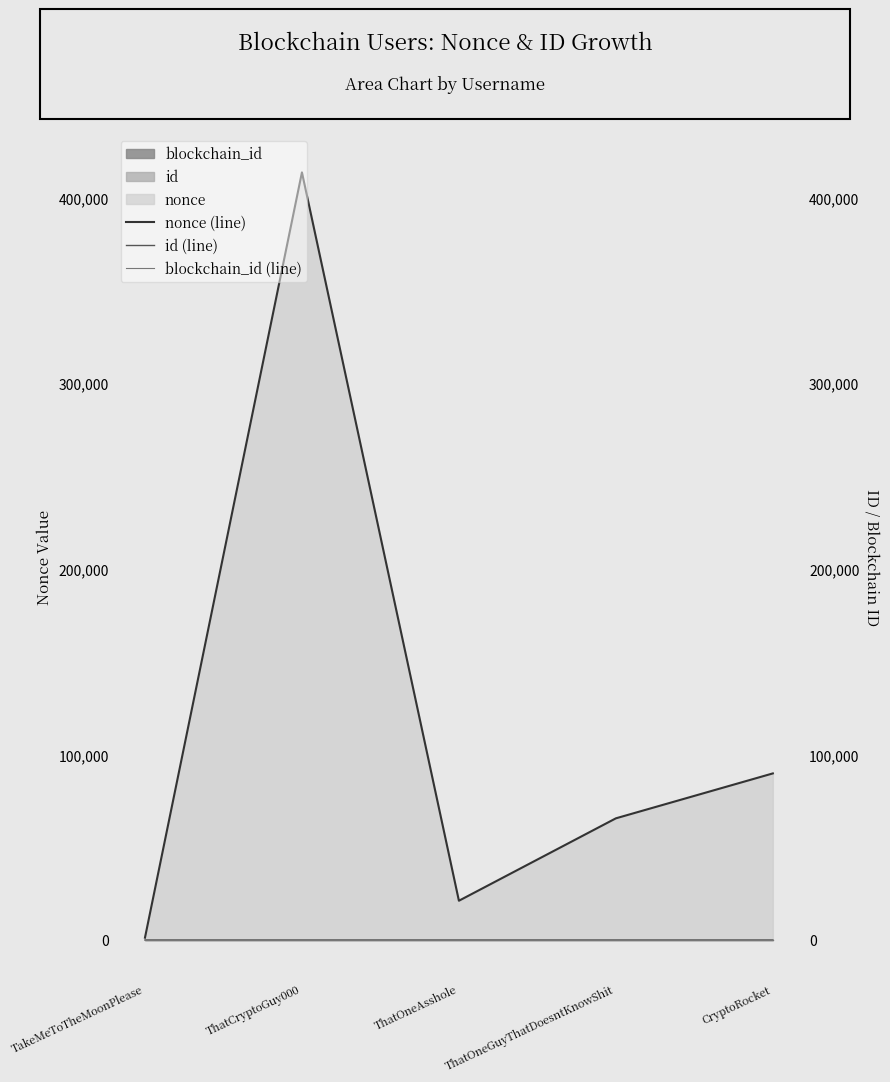

Is it true that blockchain_id (line) equals 1 at ThatOneAsshole?

False